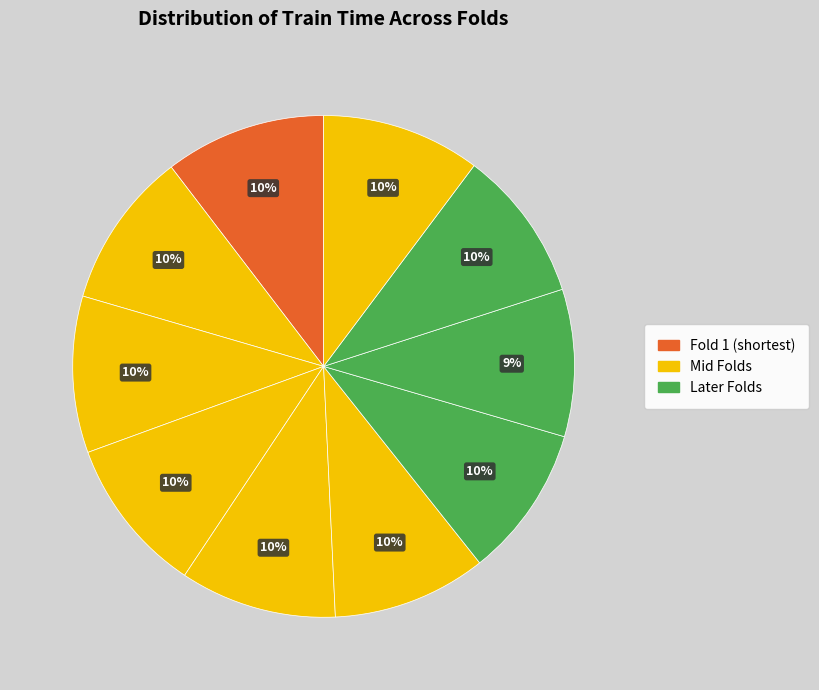

Count the number of slices in the pie.

10